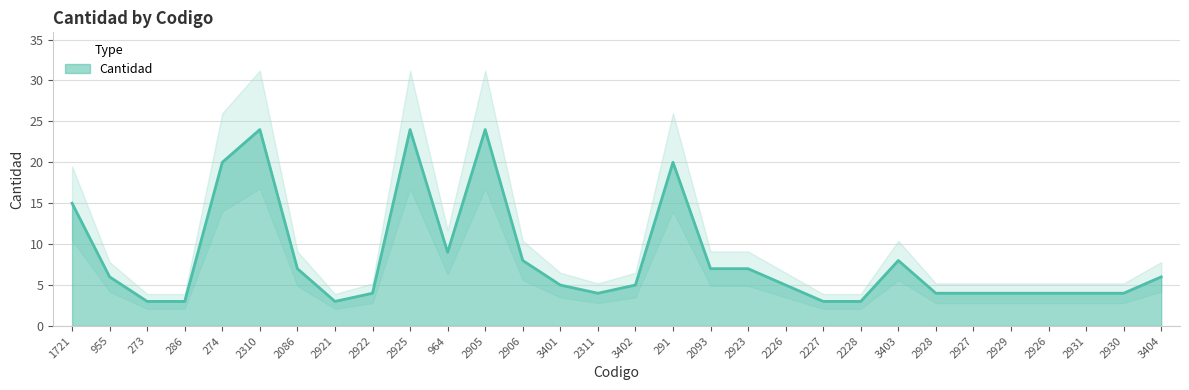

Between 2925 and 2923, which is larger?

2925